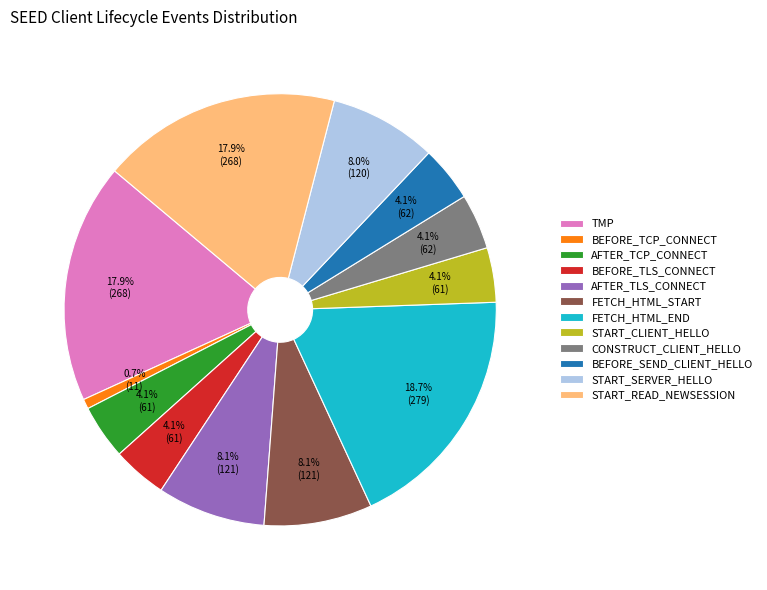

How many slices are in this pie chart?

12